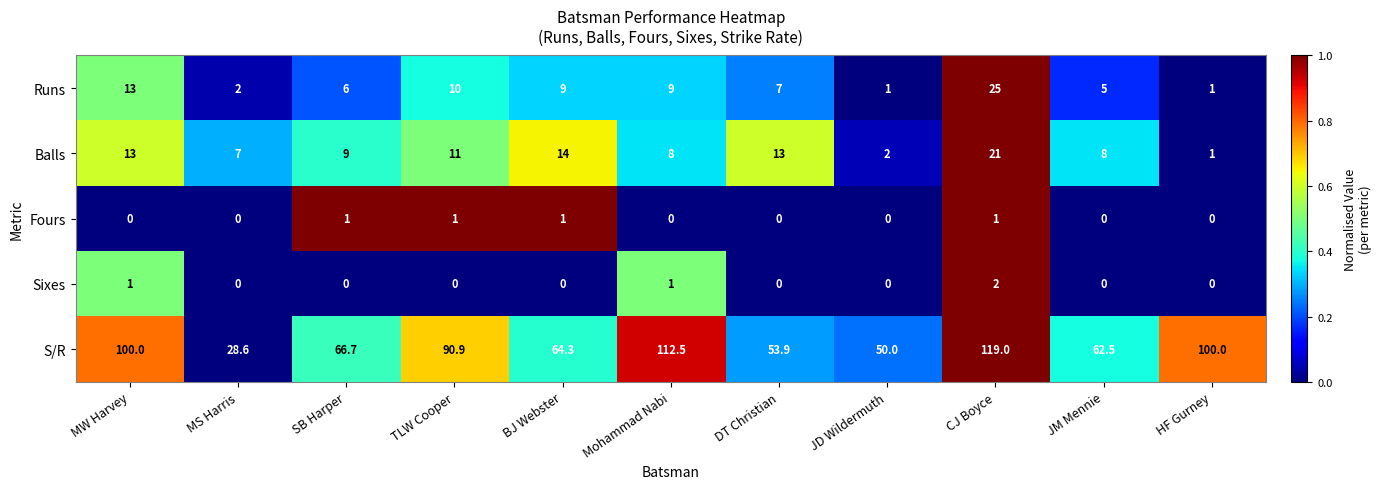

Count the number of data series in this chart.

5